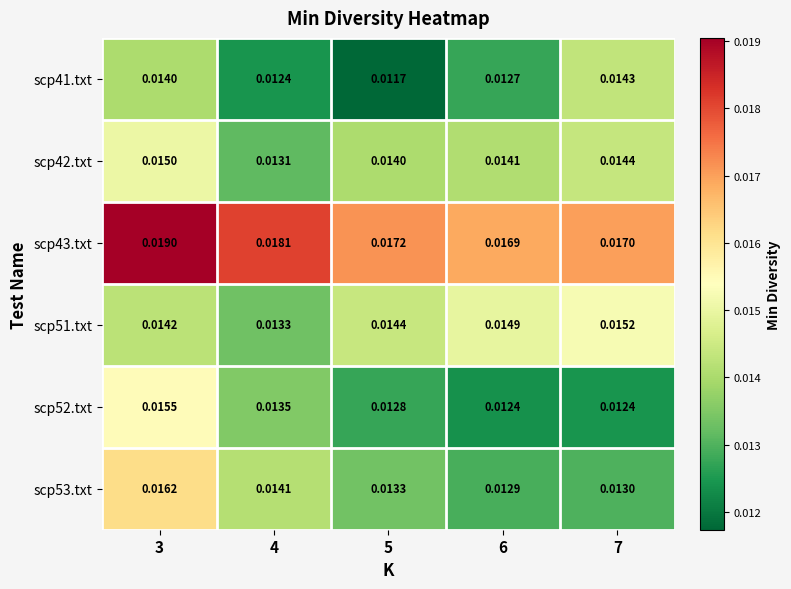

Is the value of scp52.txt at 3 greater than the value of scp41.txt at 4?

Yes